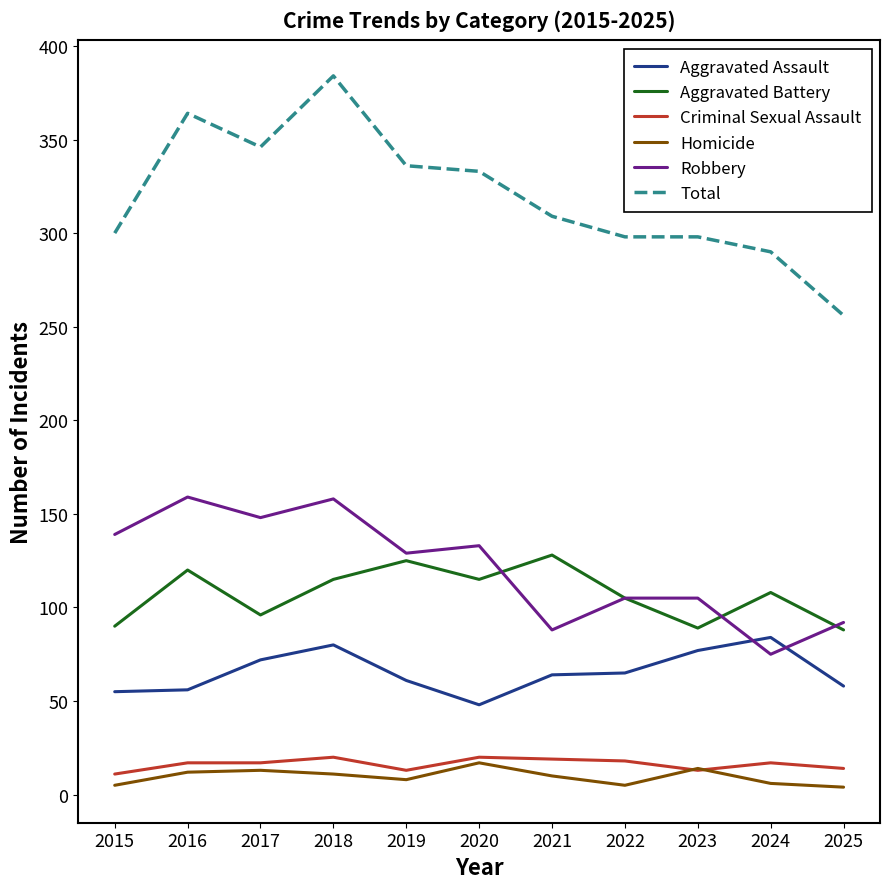

Which category has the highest value in the Total series?

2018